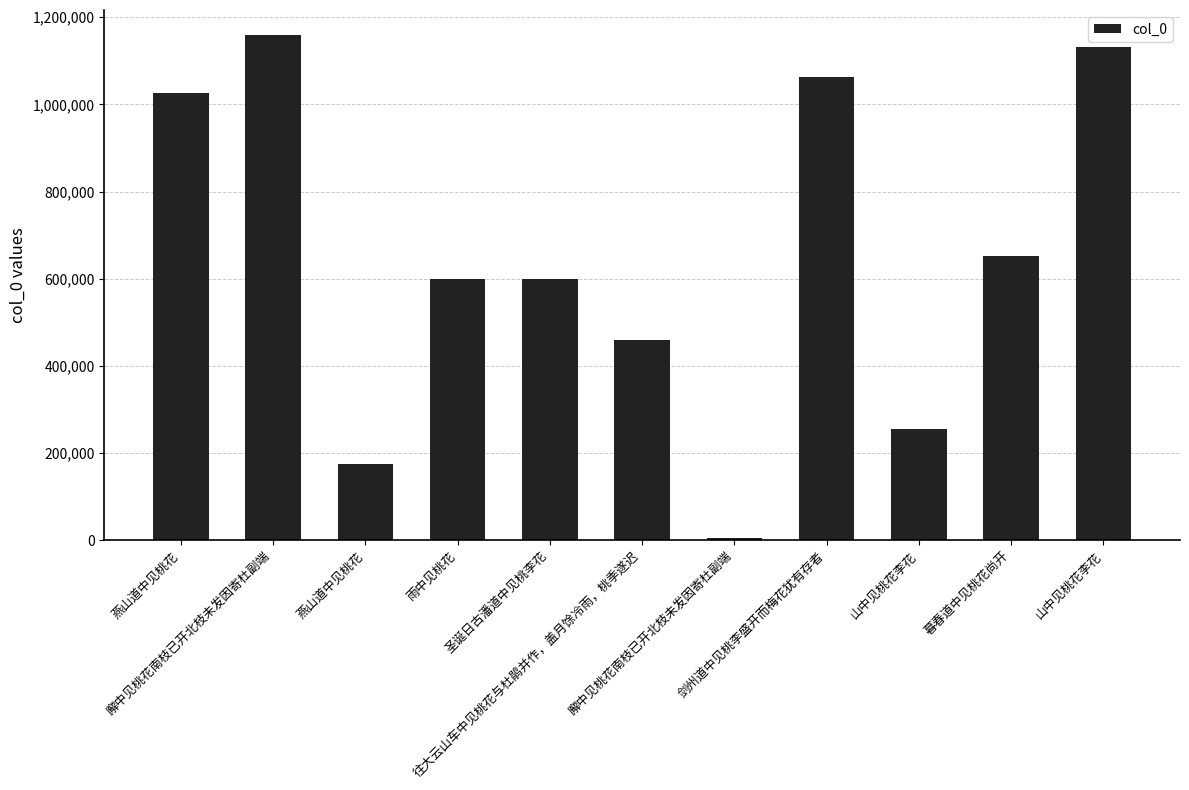

At which label is the value closest to 581385?

圣诞日古潘道中见桃李花